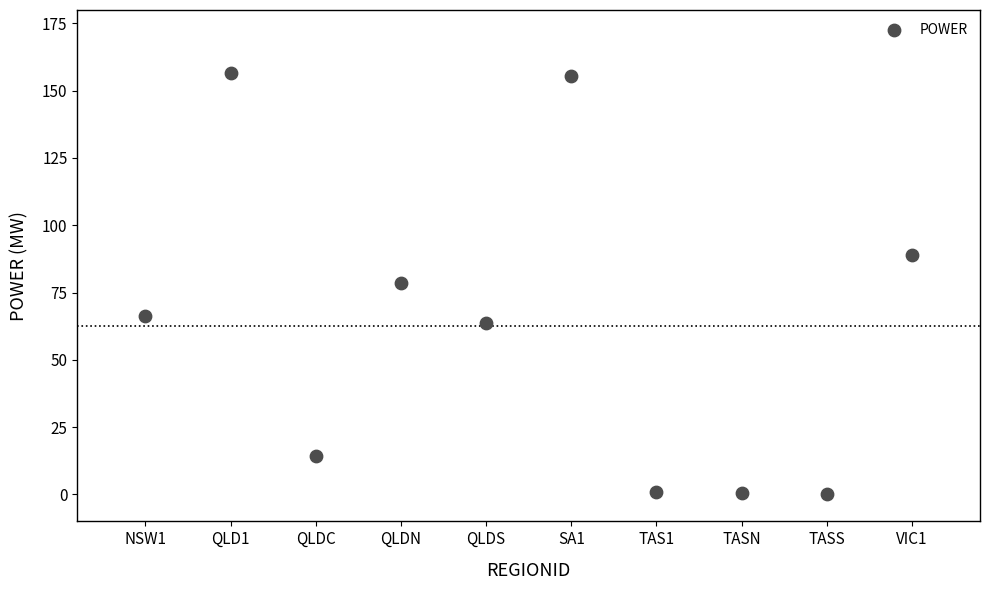

What is the average Y value?

62.5